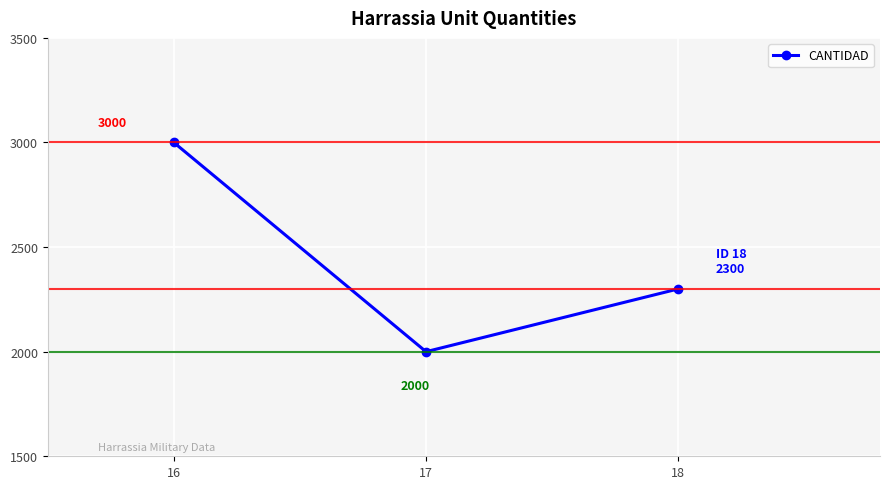

Reading left to right, extract all data points from this chart.

3000	2000	2300